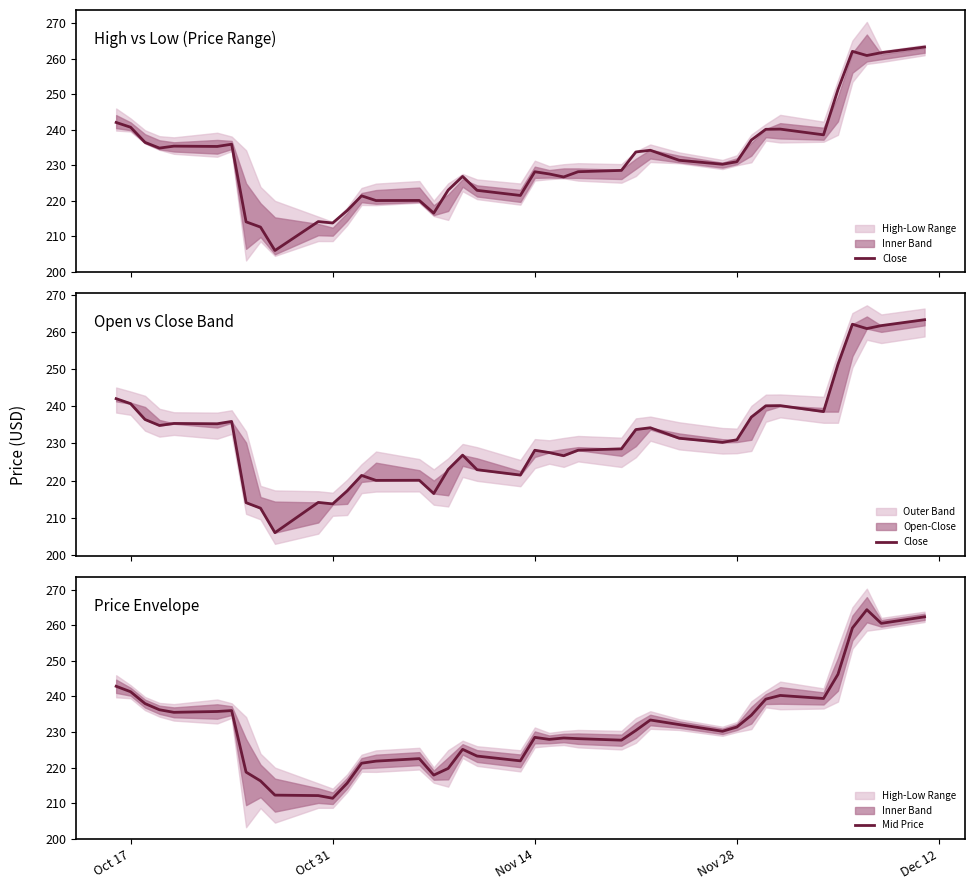

Which series has the widest spread of values?

Close